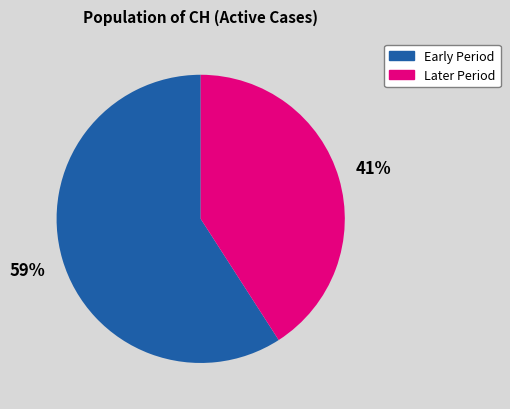

To the nearest percent, what is the average slice percentage?

50%